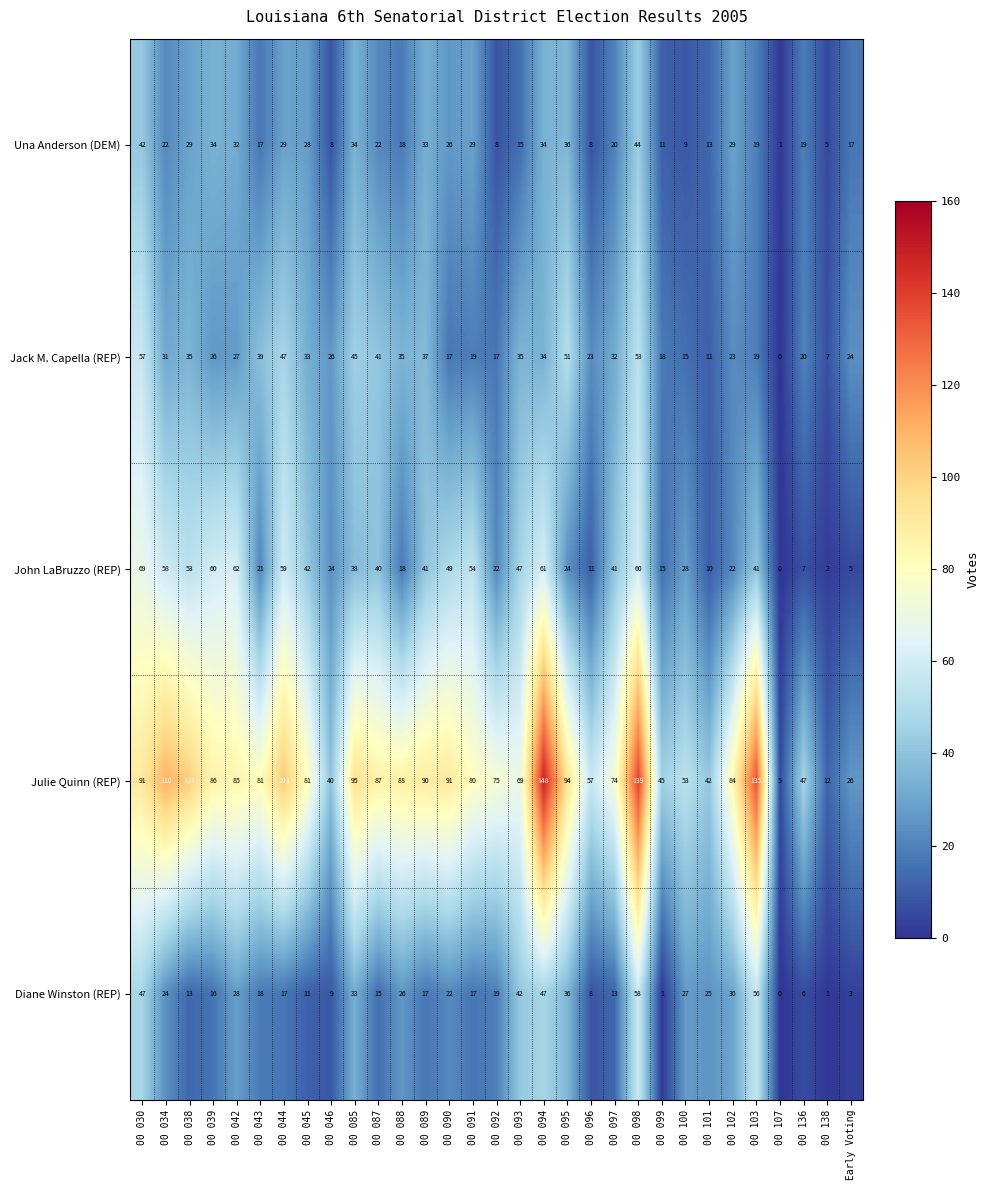

What is the difference between the maximum and minimum values in the Una Anderson (DEM) series?

43